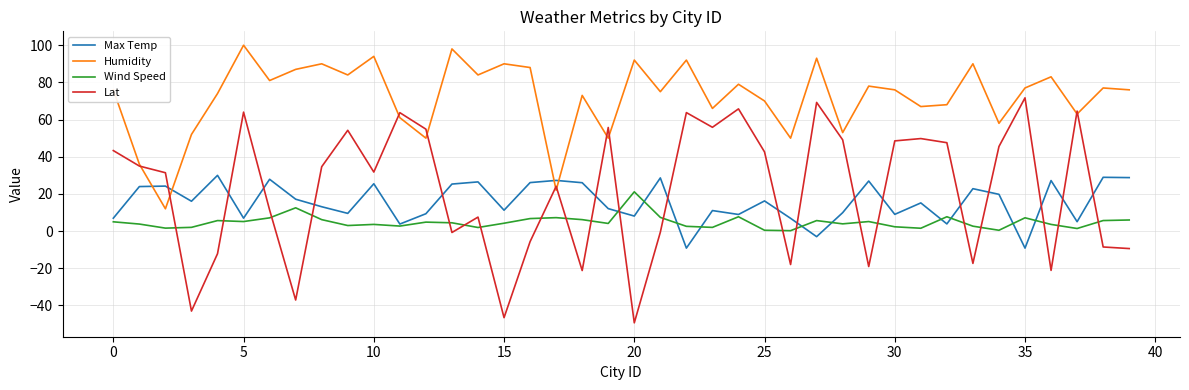

List the series in order of their peak value, lowest first.

Wind Speed, Max Temp, Lat, Humidity